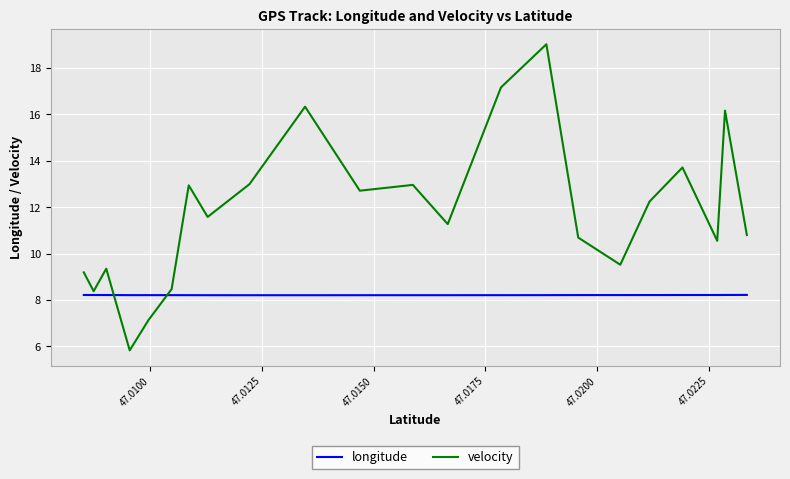

How many interior local valleys does the velocity series have?

7